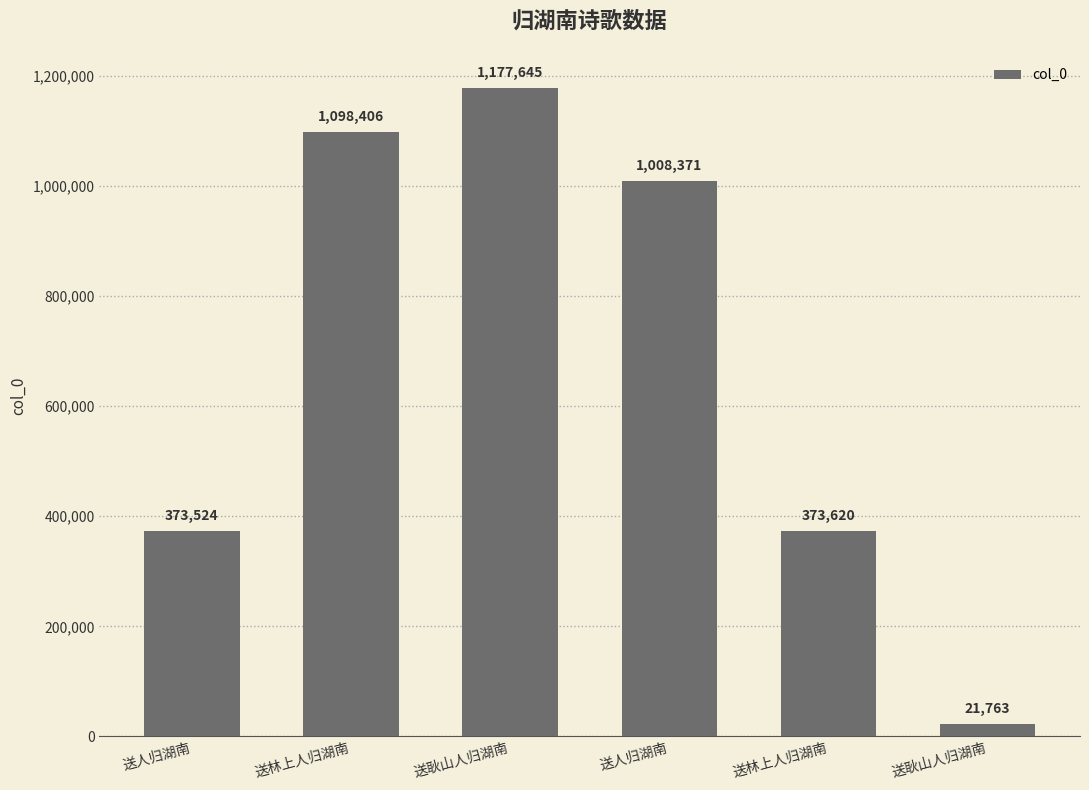

Reading right to left, list all the values displayed in this chart.

21763	373620	1008371	1177645	1098406	373524